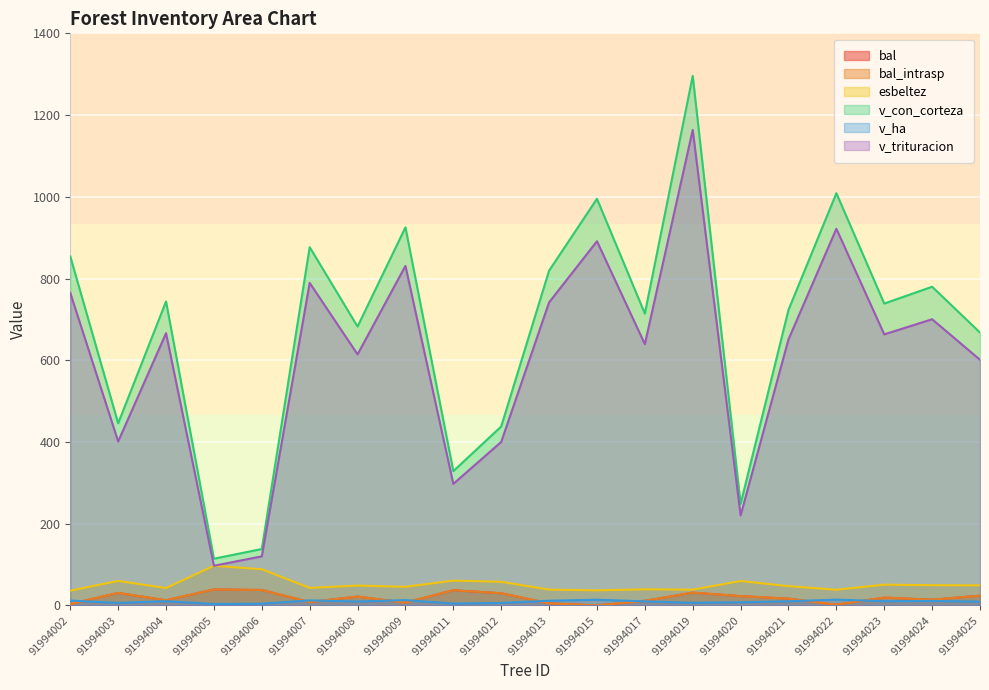

The v_con_corteza series shows 316.3 at 91994015. True or false?

False